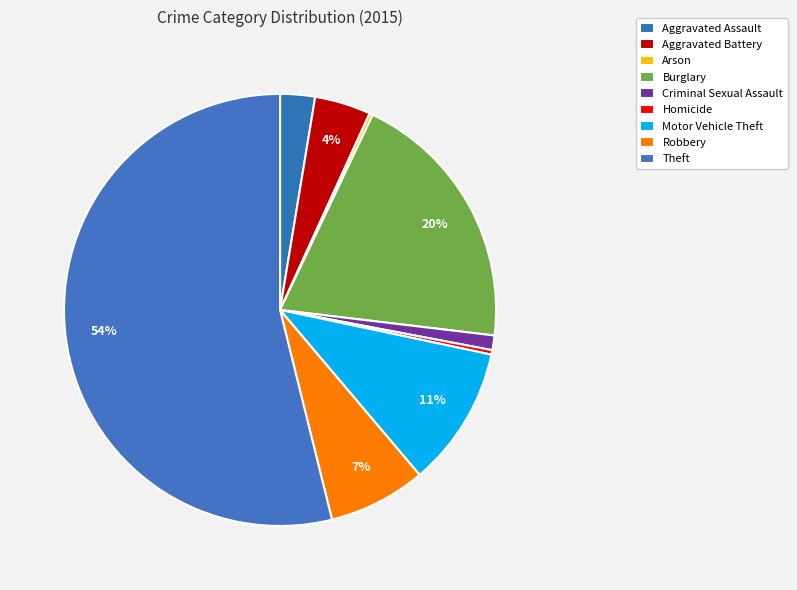

The Arson slice represents 1% of the pie. True or false?

False